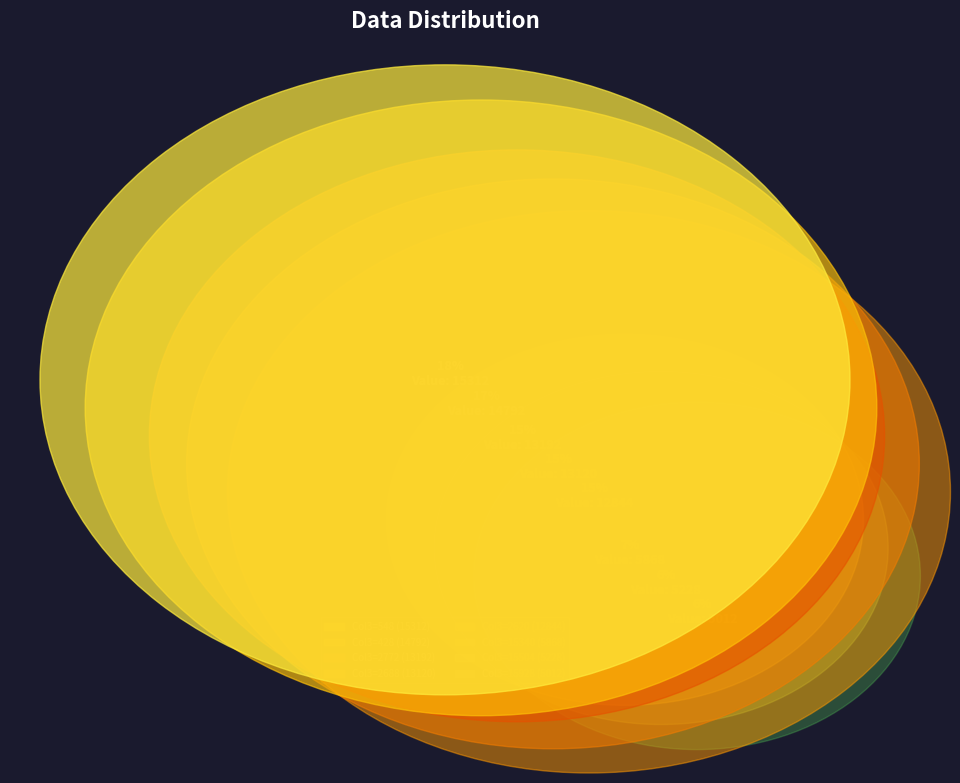

Combined, do 15928 and 428 account for over 50%?

No